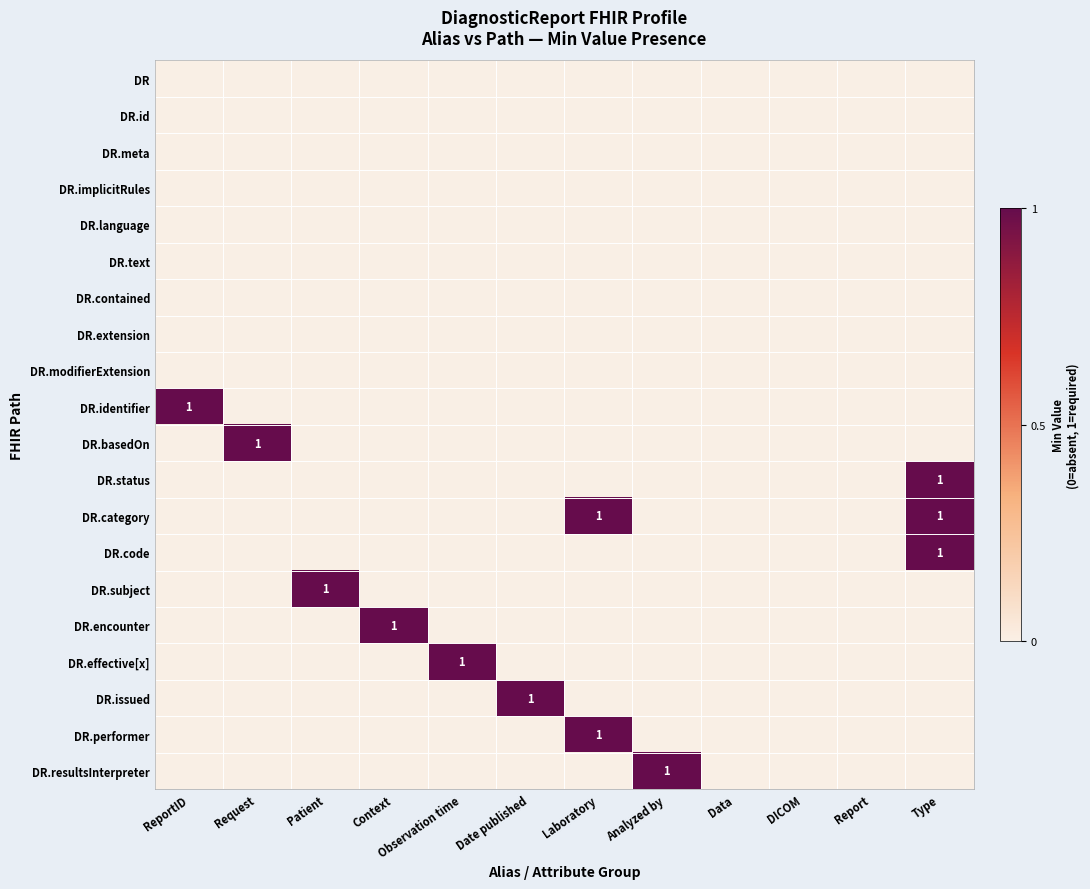

What is the spread (max minus min) of values at Request?

1